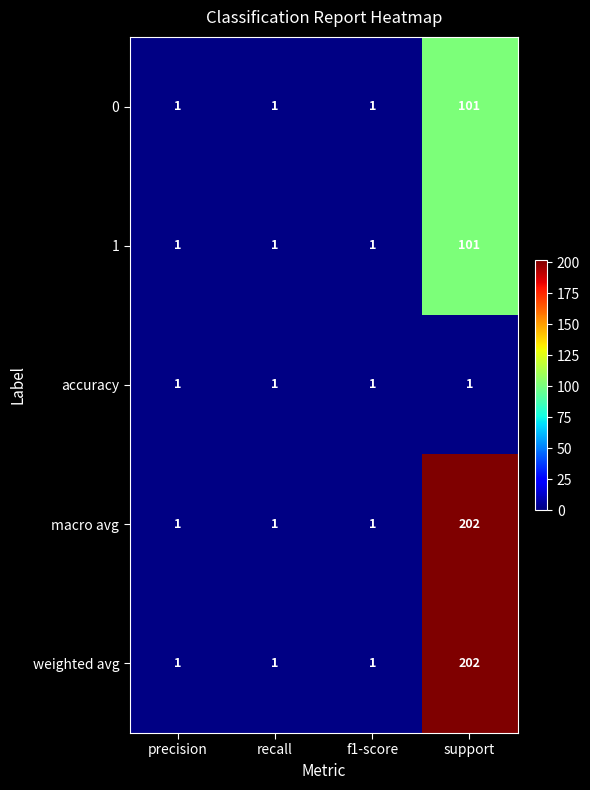

What is the approximate value of 0 at support?

101